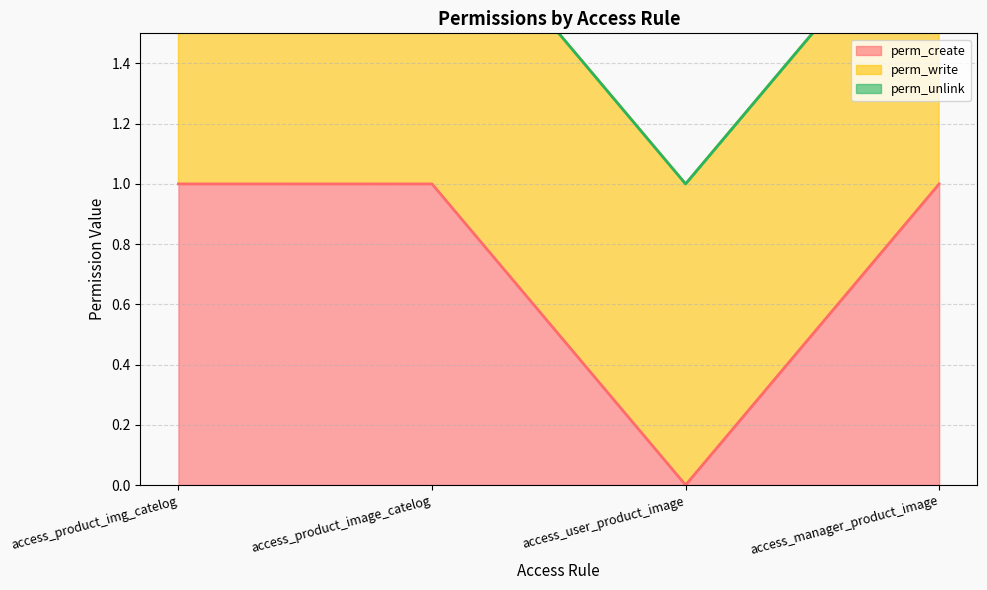

What position from the left is access_product_img_catelog?

1